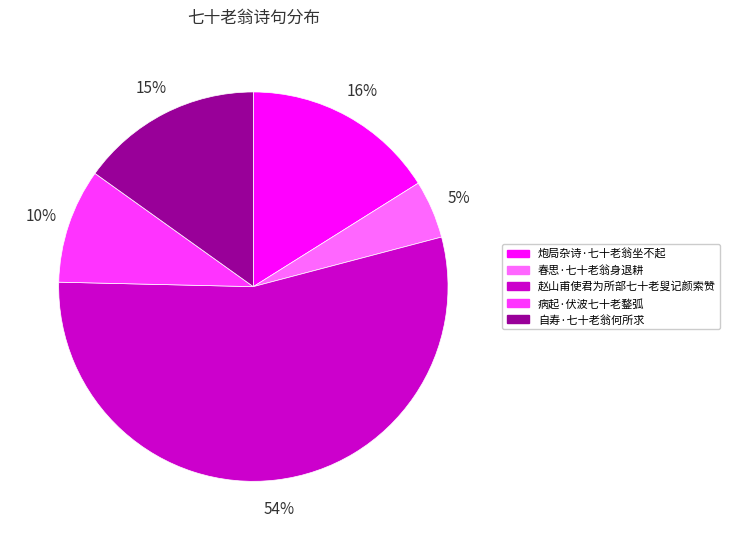

Is it true that 赵山甫使君为所部七十老叟记颜索赞 is 54% of the pie?

True